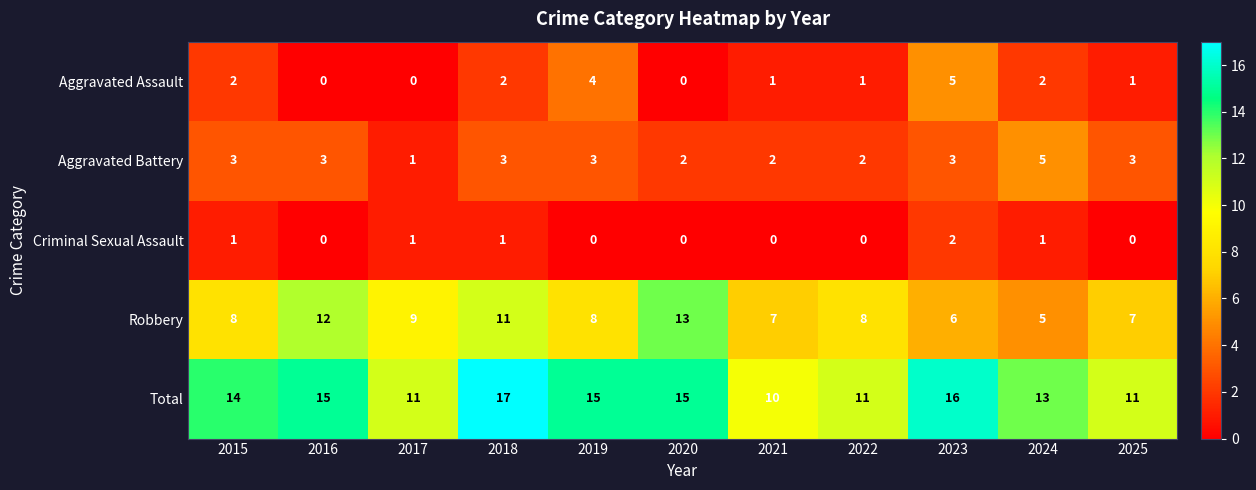

Is it true that Criminal Sexual Assault equals 0 at 2022?

True